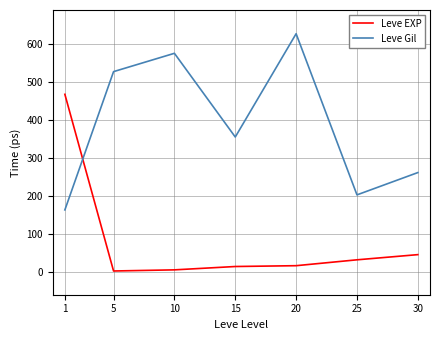

Rank the categories by Leve Gil value from highest to lowest.

20, 10, 5, 15, 30, 25, 1